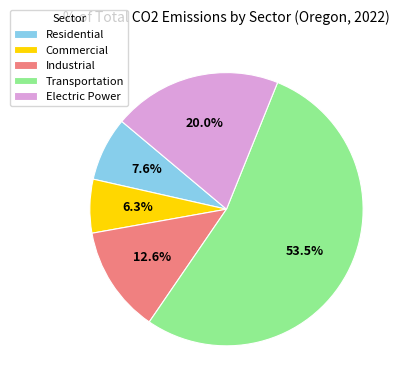

Does Transportation account for over 50% of the chart?

Yes